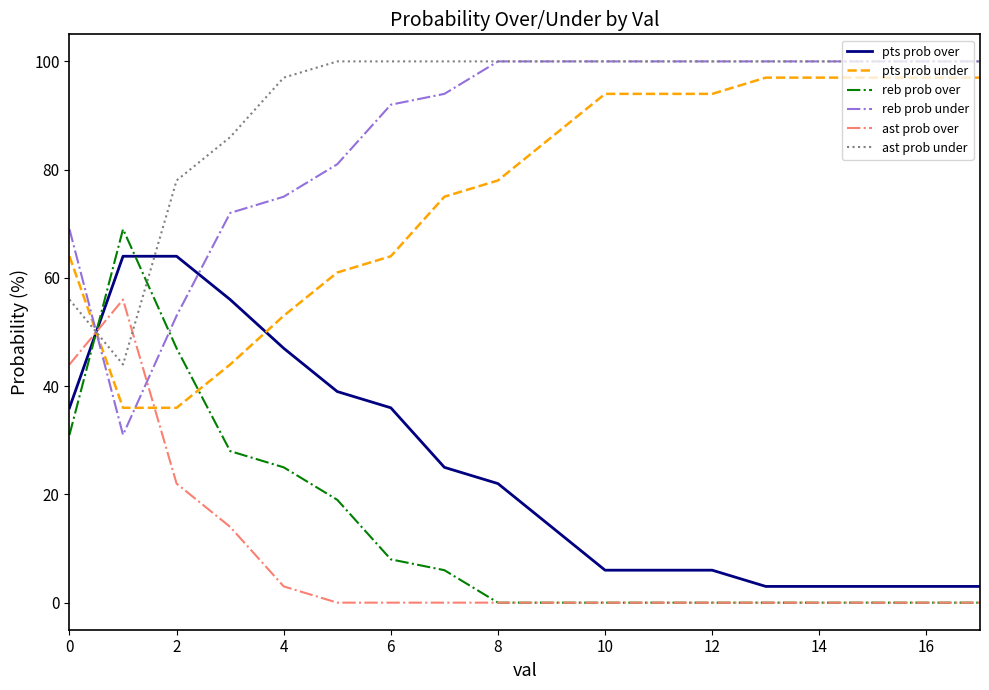

What is the maximum value shown in the chart?

100